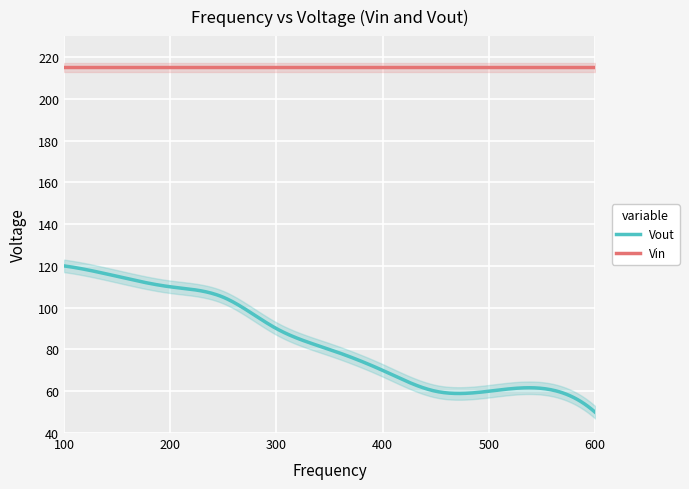

At which category is the sum across all series the highest?

100